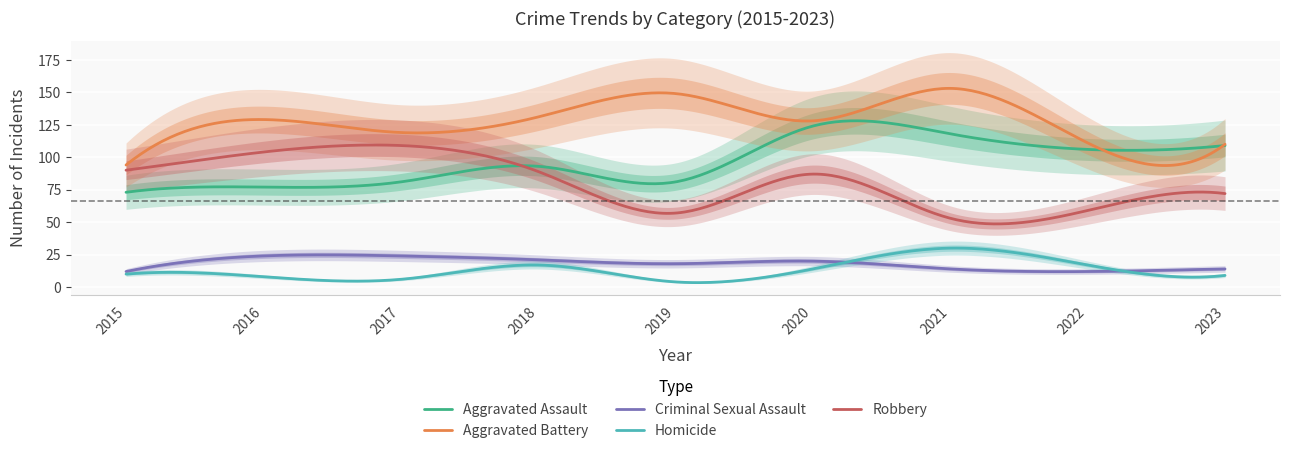

What is the approximate value of Aggravated Assault at 2020, to the nearest 5?

125